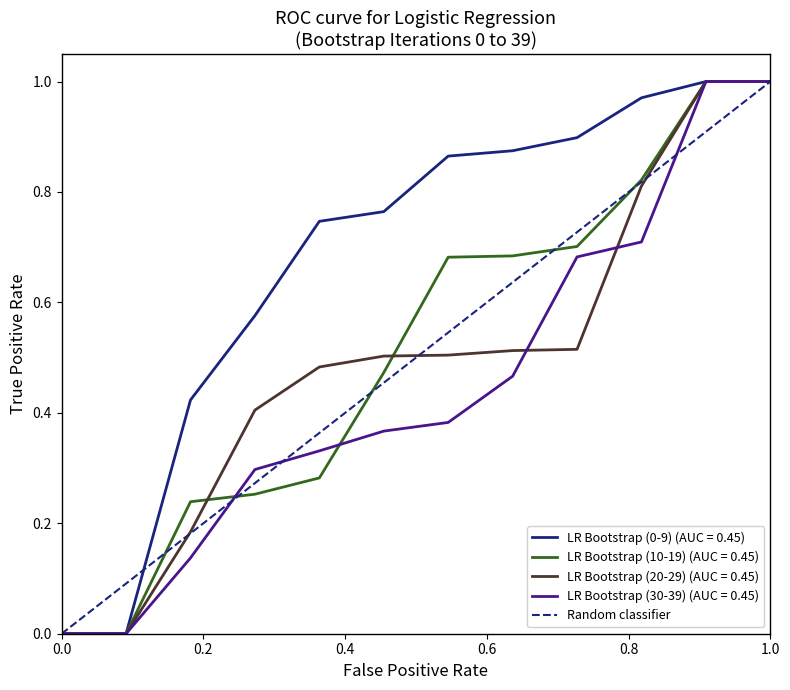

How many values are below 1?

1